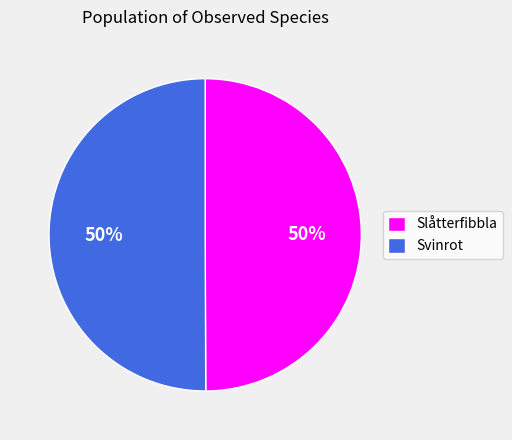

To the nearest percent, what portion does Svinrot represent?

50%